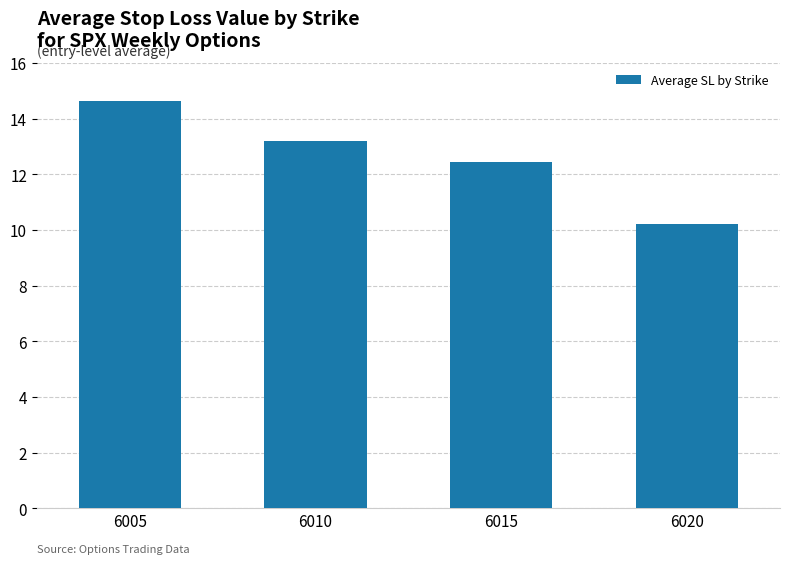

What is the smallest value displayed?

10.2